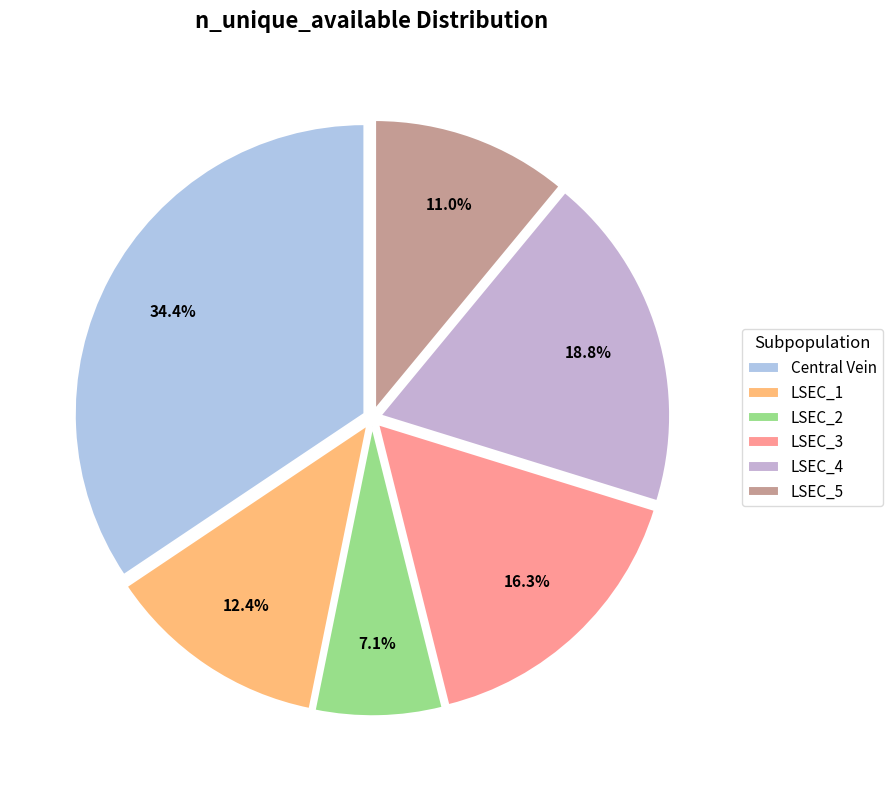

Count the number of slices in the pie.

6